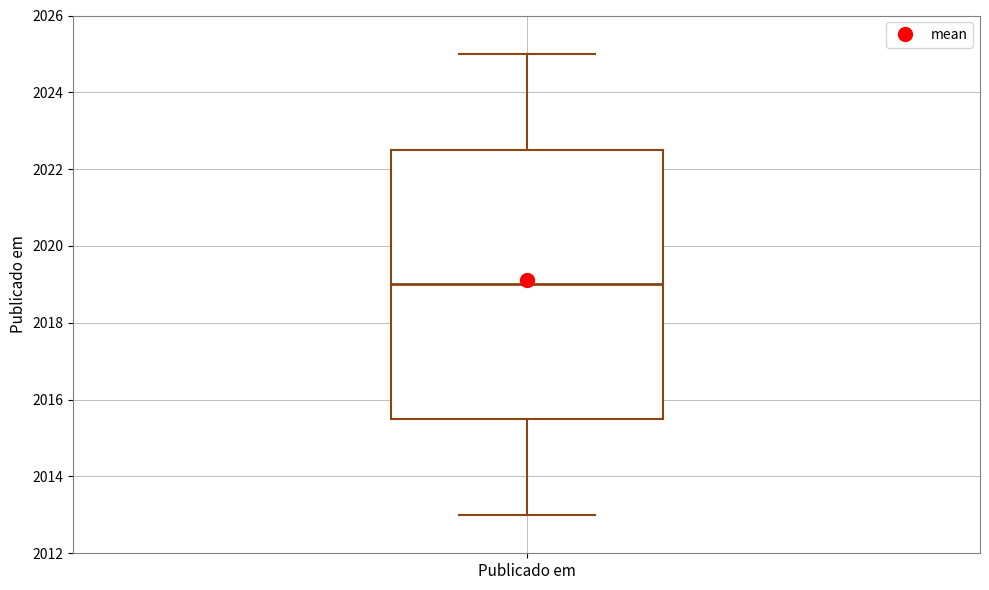

Transcribe this box plot: give where the median line is, the range the box spans, and where the two whiskers end, as read against the y-axis. The values are not printed on the chart, so give them approximately, as read against the axis.

median 2019.0, box 2015.6 to 2022.6, whiskers 2013.0 to 2025.0